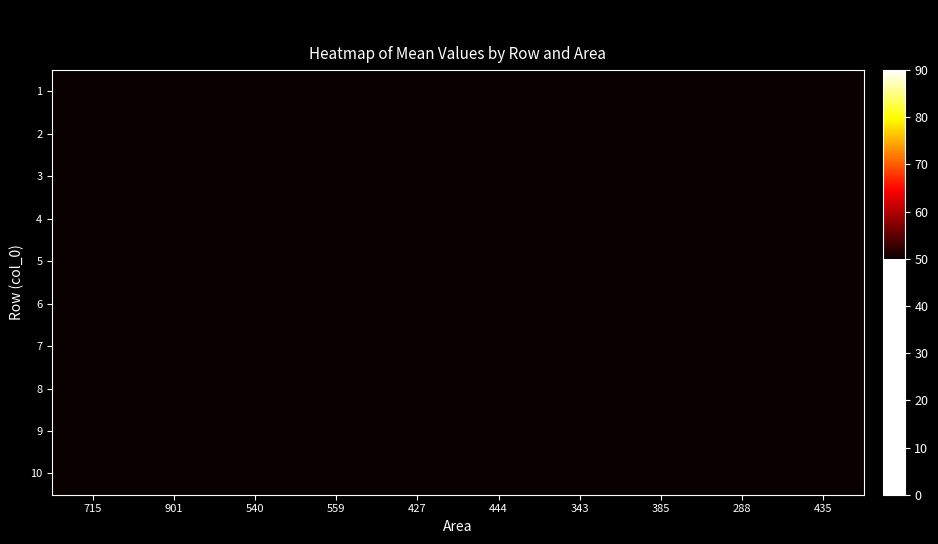

At how many categories does at least one series exceed 2?

10